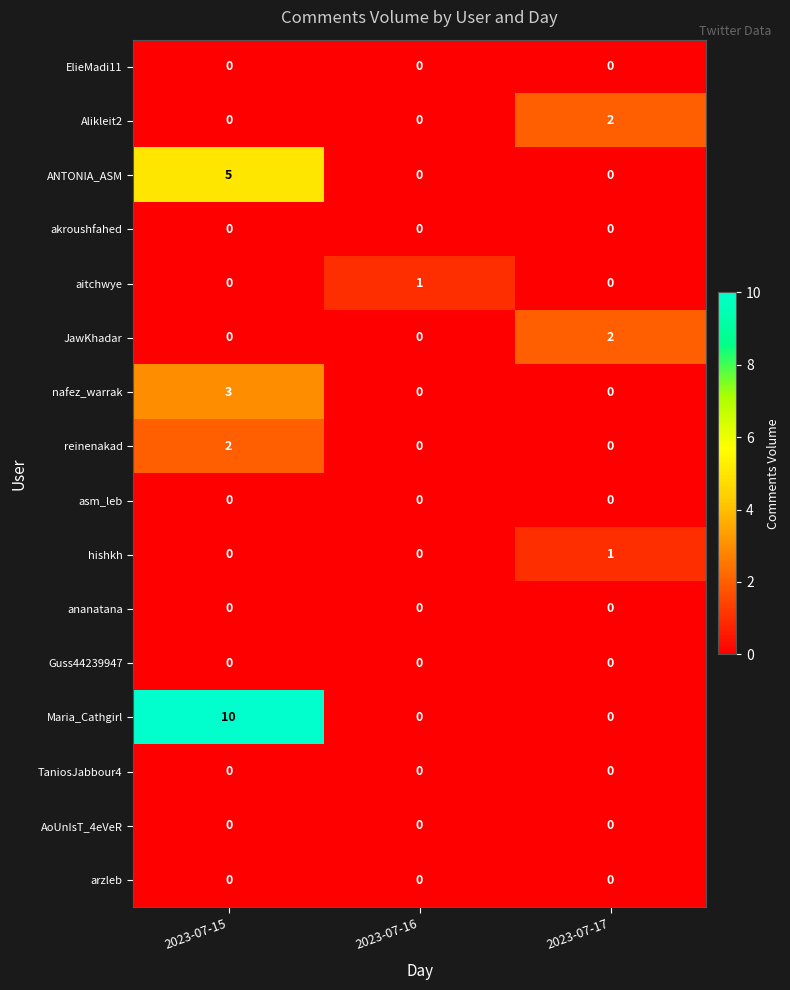

What is the sum of the nafez_warrak values at 2023-07-17 and 2023-07-15?

3